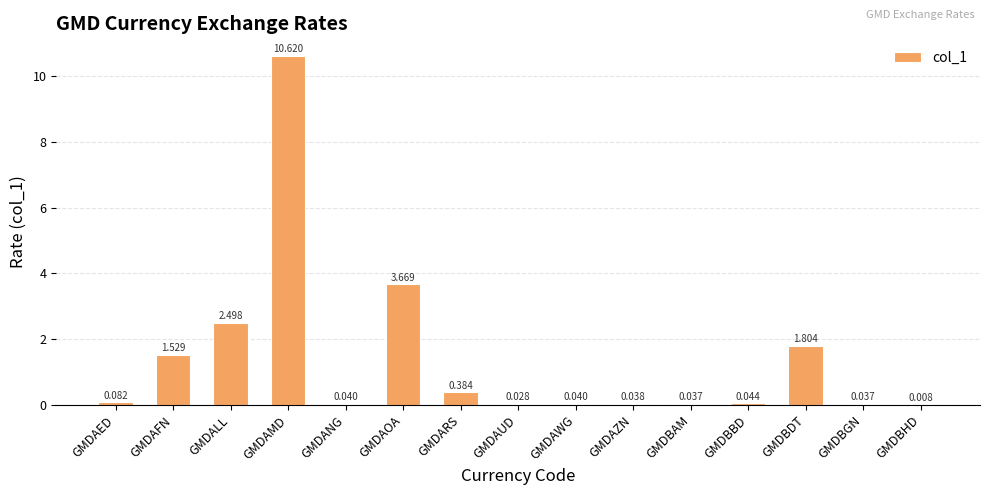

Which has a higher value, GMDAMD or GMDBHD?

GMDAMD